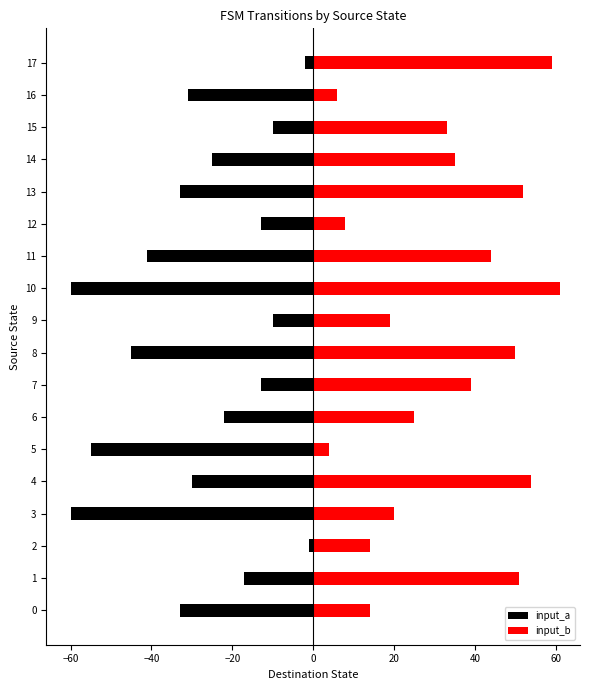

What is the label of the 11th bar from the left?

10